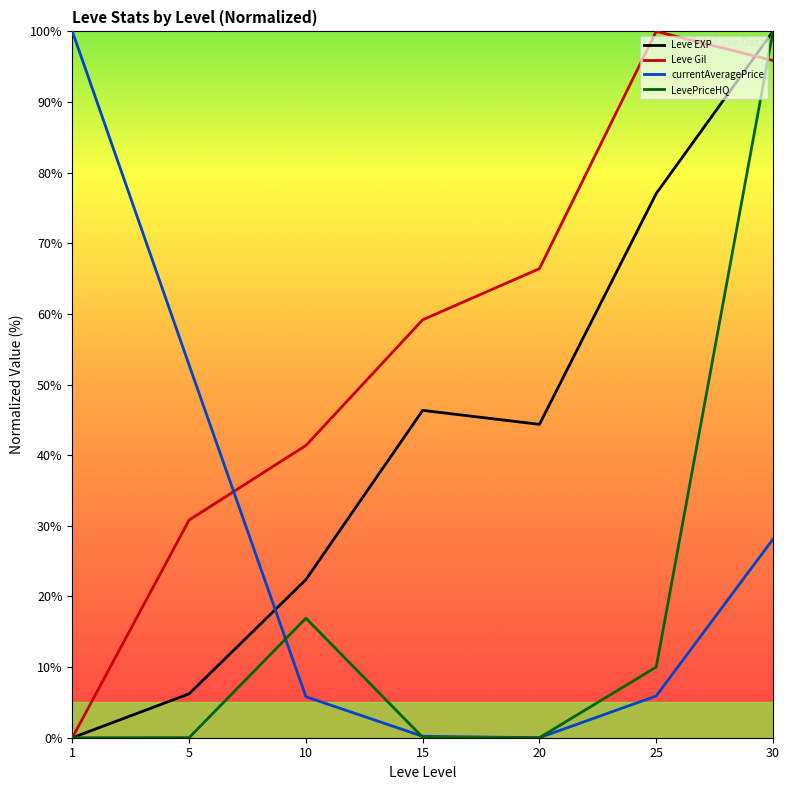

What is the greatest value displayed?

100.0